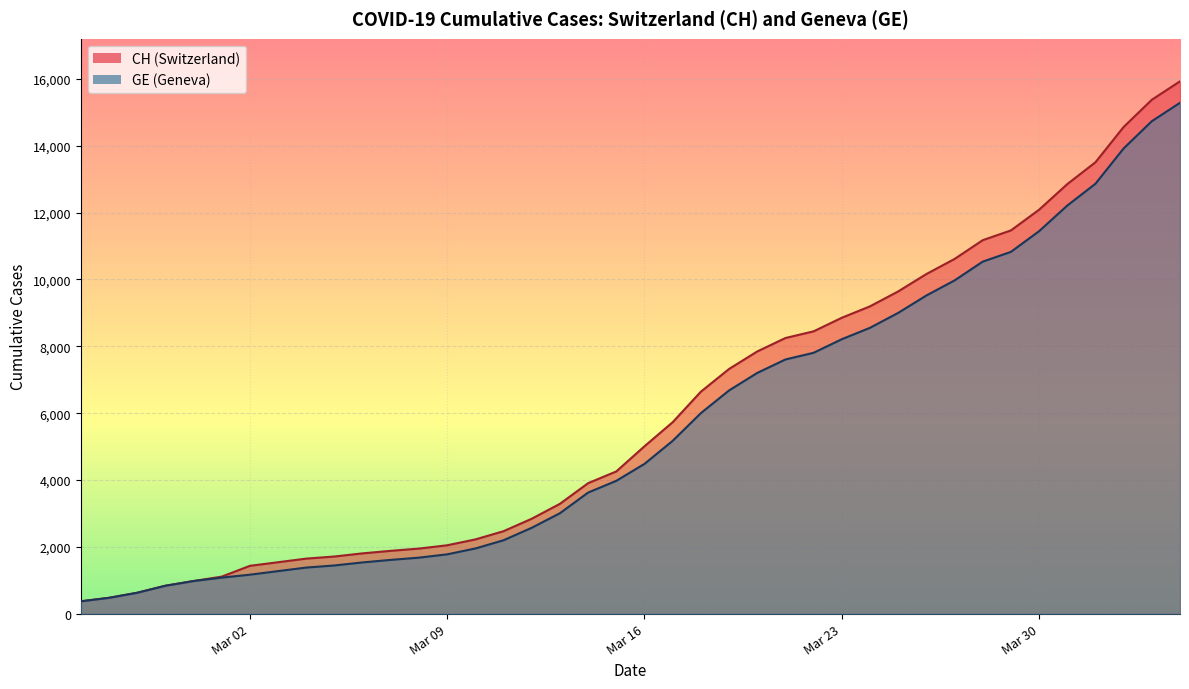

True or false: GE and CH cross at least once.

False